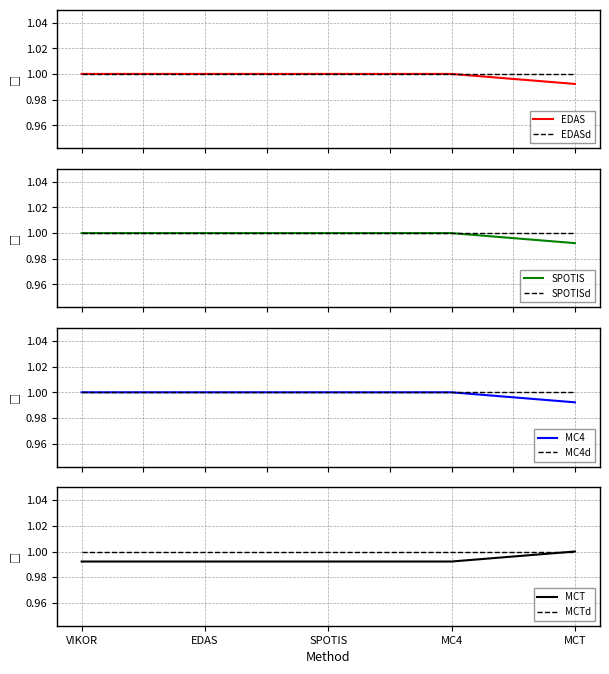

Read the SPOTIS value at MC4.

1.0